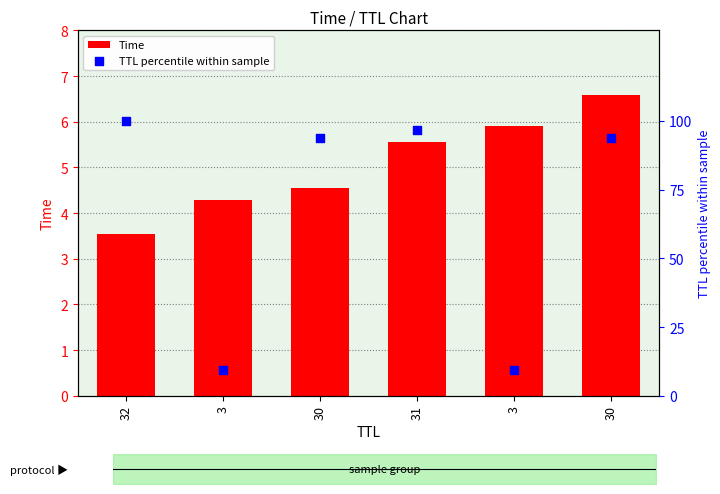

Is the value of Time at 3 greater than the value of TTL percentile within sample at 30?

No